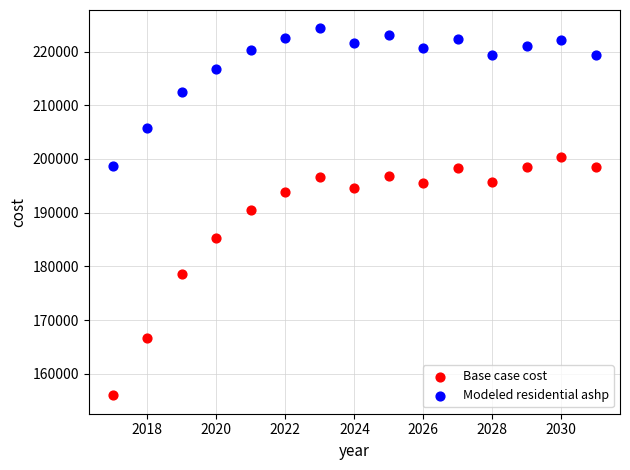

What are all the series names shown in the legend?

Base case cost, Modeled residential ashp